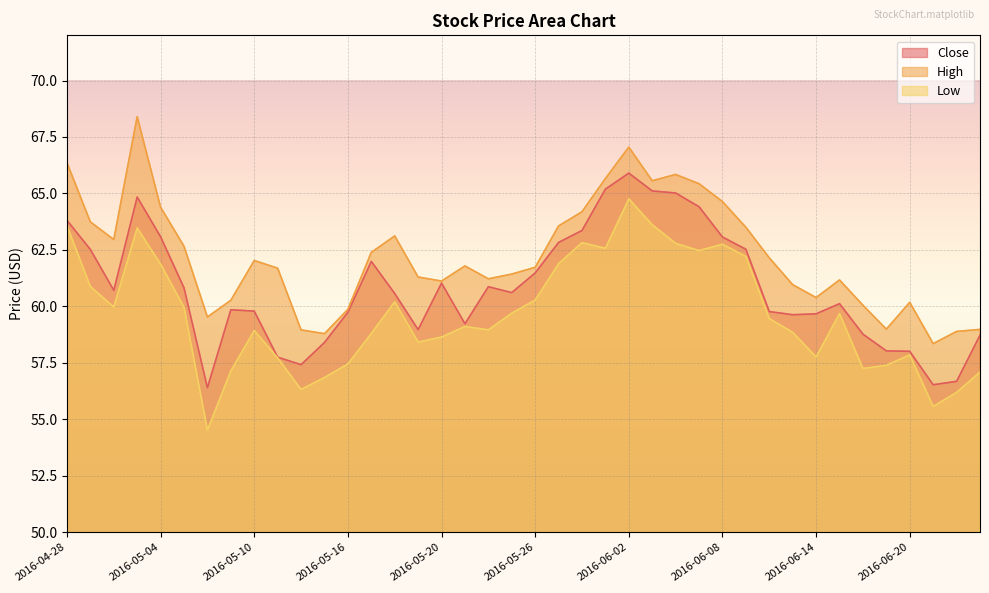

What is the label of the 37th point from the left?

2016-06-20